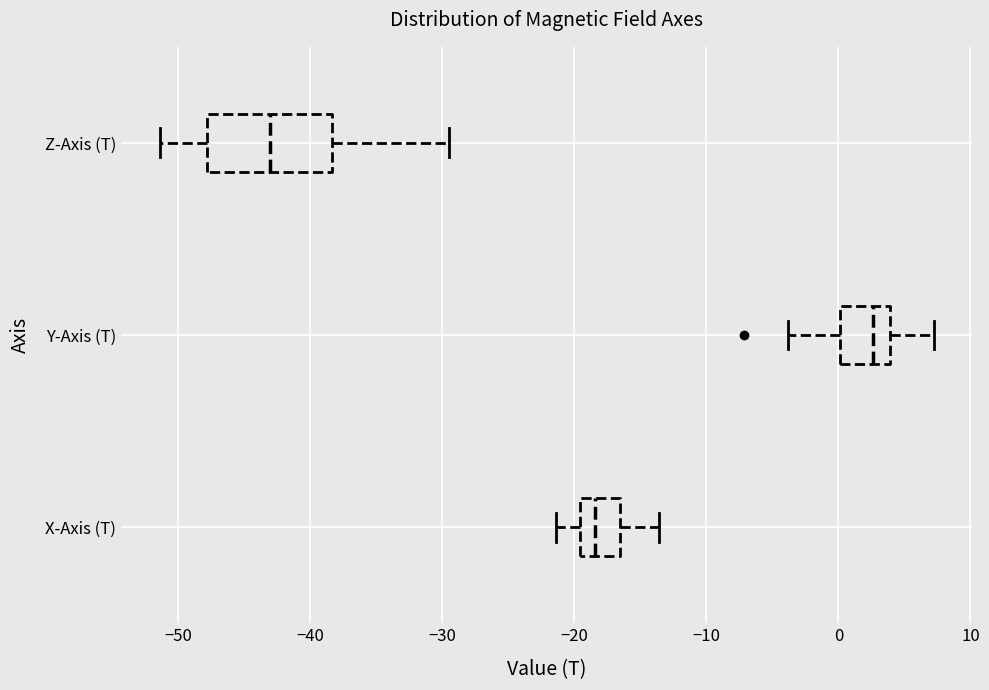

Comparing the boxes themselves (not the whiskers), which one is the widest?

Z-Axis (T)